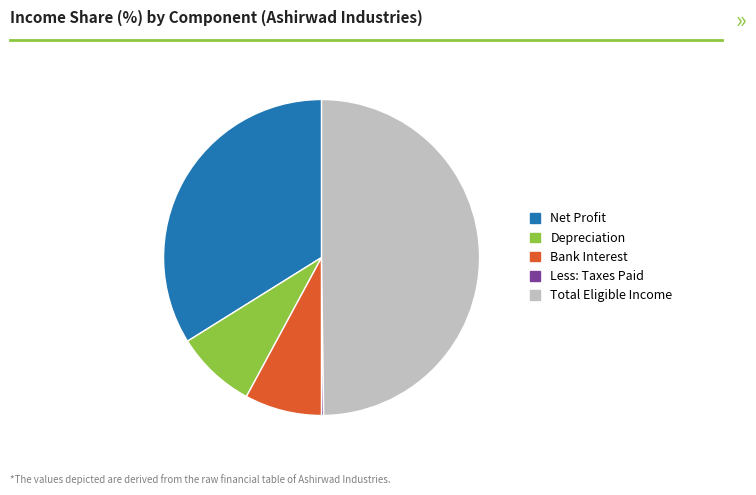

Which slice is the largest?

Total Eligible Income